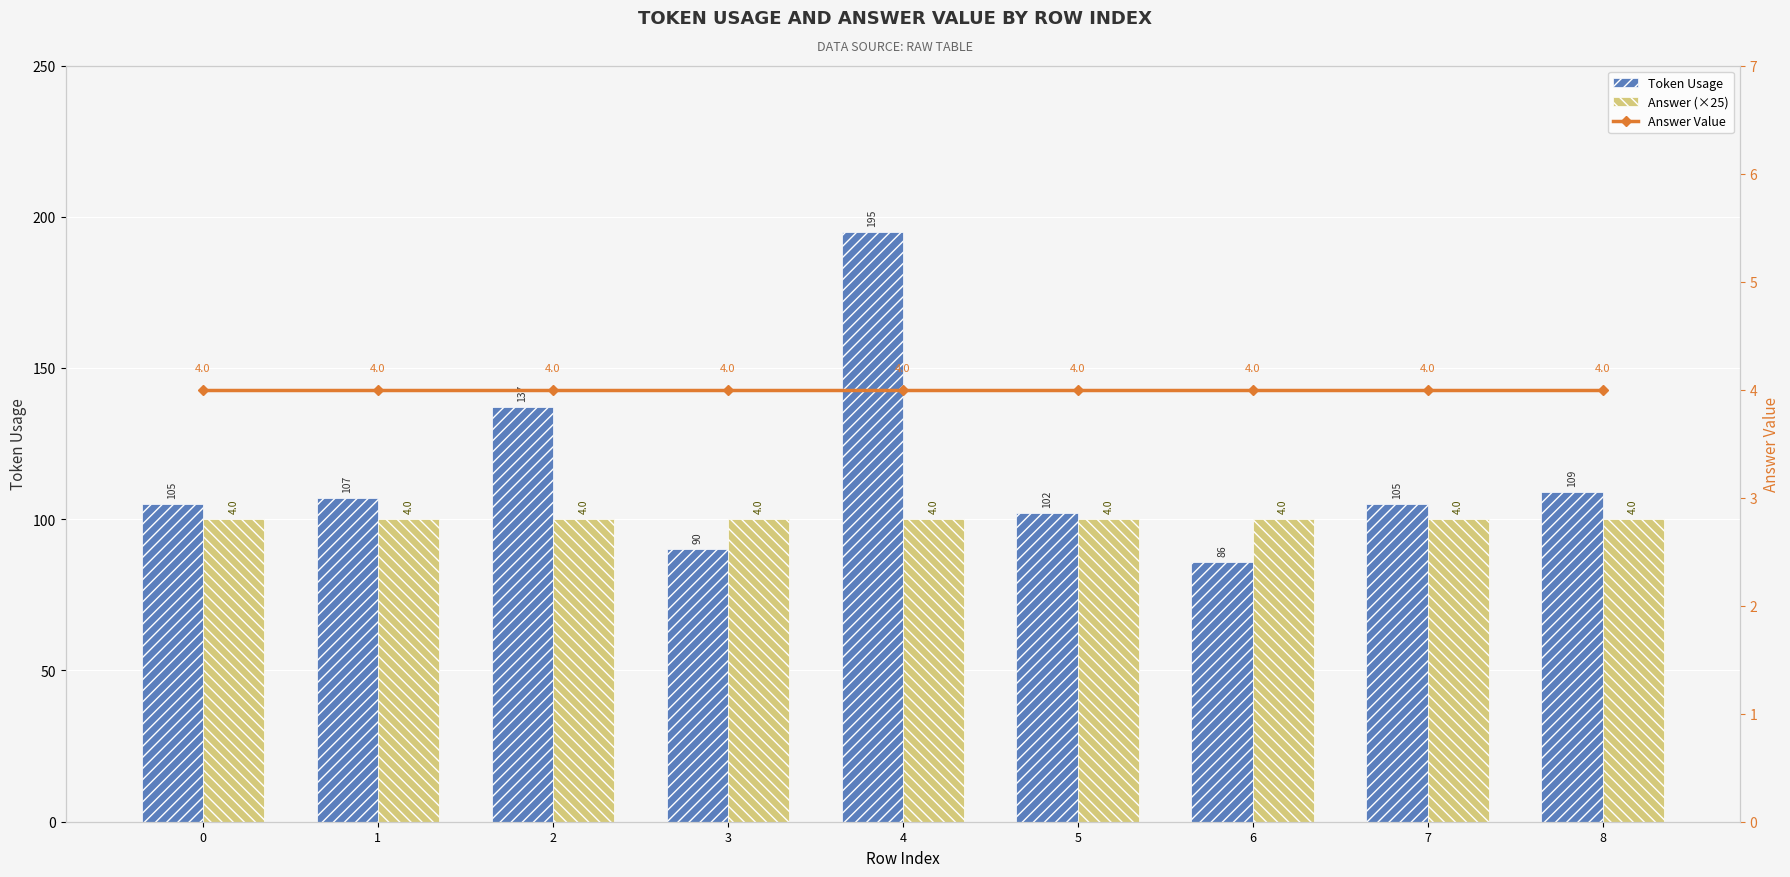

What are all the series names shown in the legend?

Token Usage, Answer (×25), Answer Value